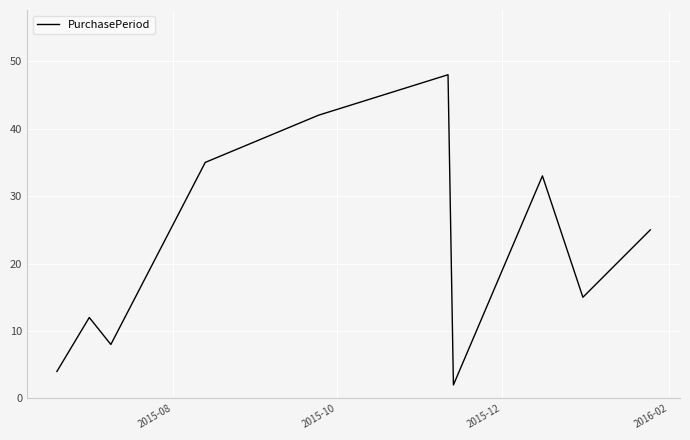

How many categories are shown in the chart?

10